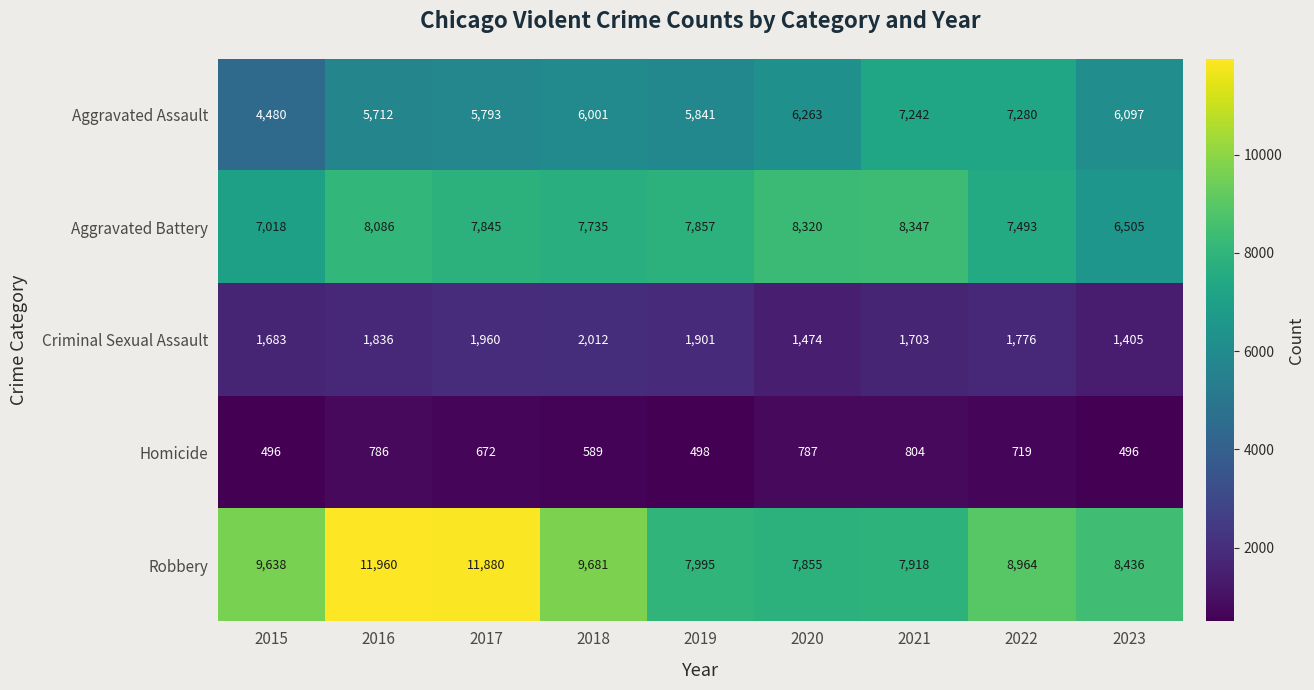

How many categories are shown in the chart?

9